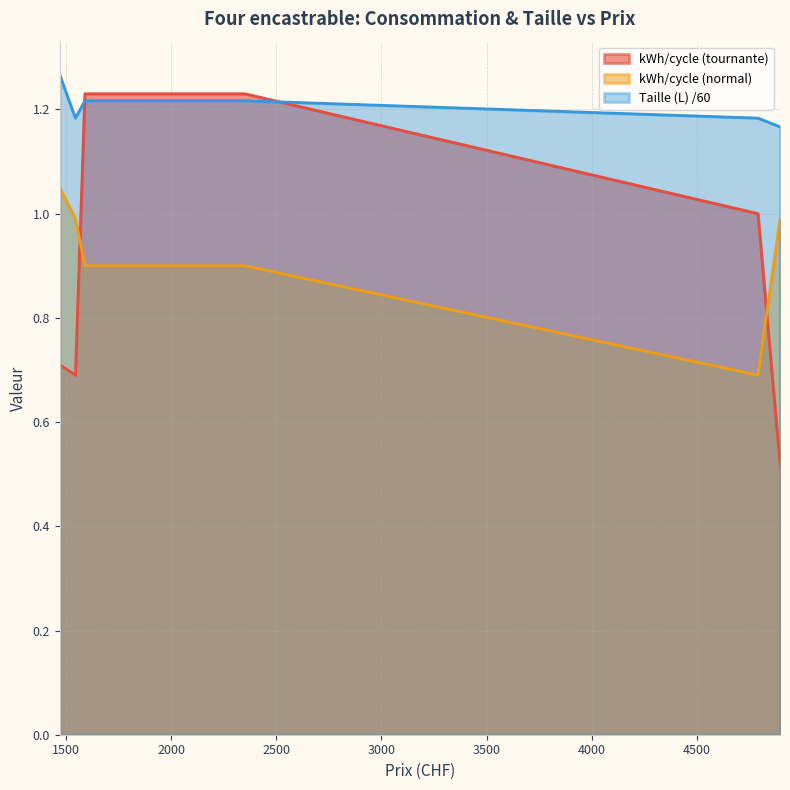

What is the sum of the kWh/cycle (normal) values at 2350 and 4790?

1.6